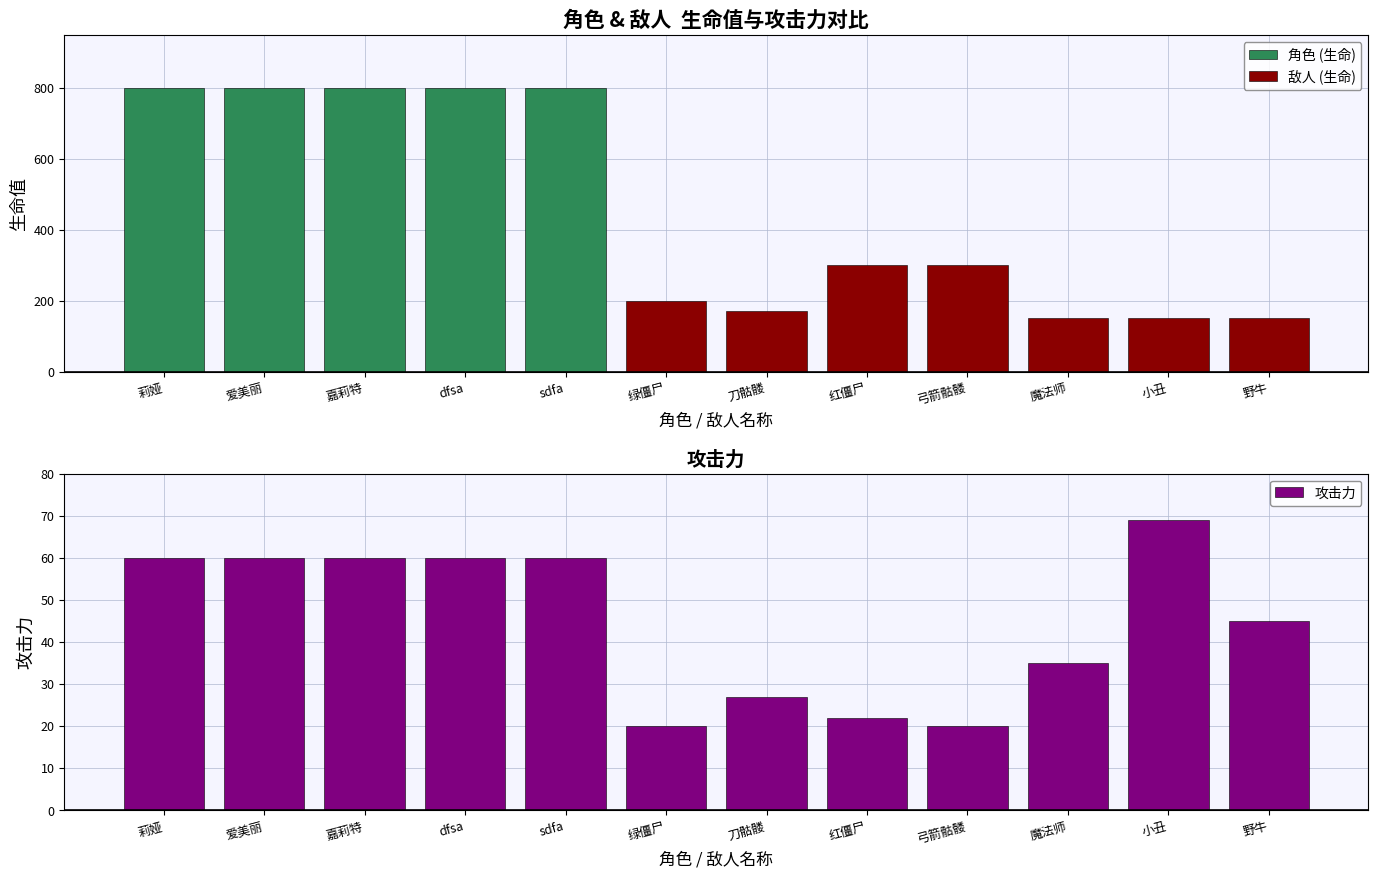

Reading right to left, transcribe all the data shown in this chart.

45	69	35	20	22	27	20	60	60	60	60	60